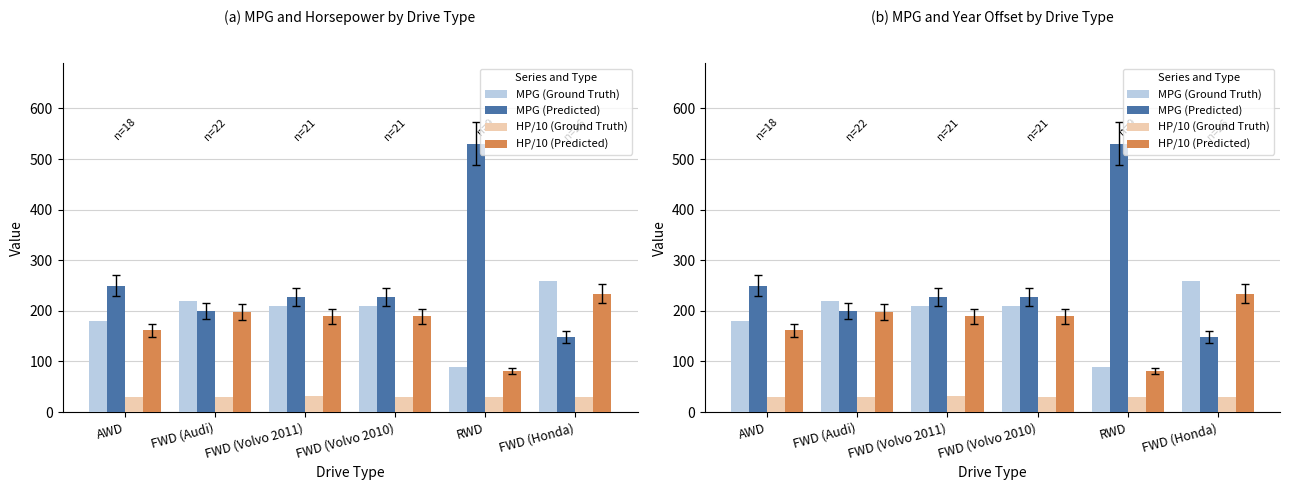

What is the label of the 2nd bar from the left?

FWD (Audi)